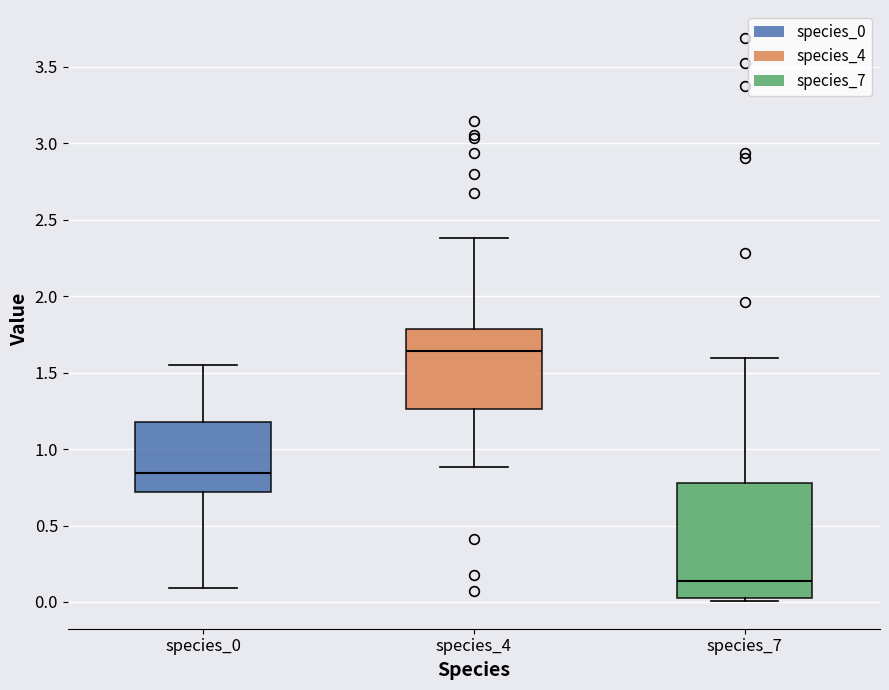

Which box is the tallest, from its lower edge to its upper edge?

species_7